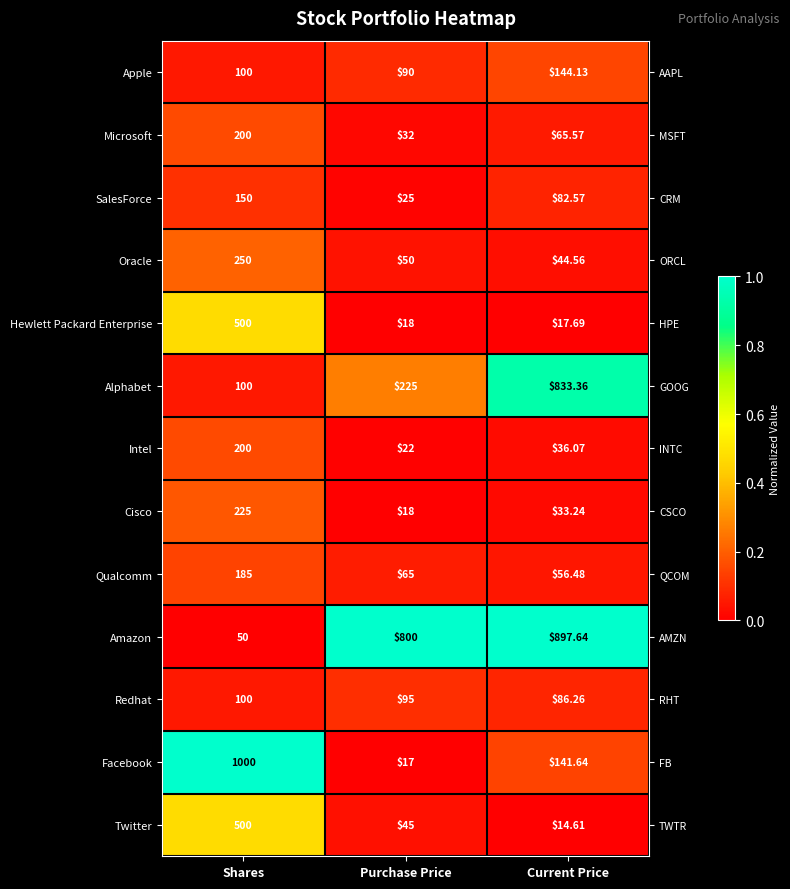

At which category is the sum across all series the highest?

Shares